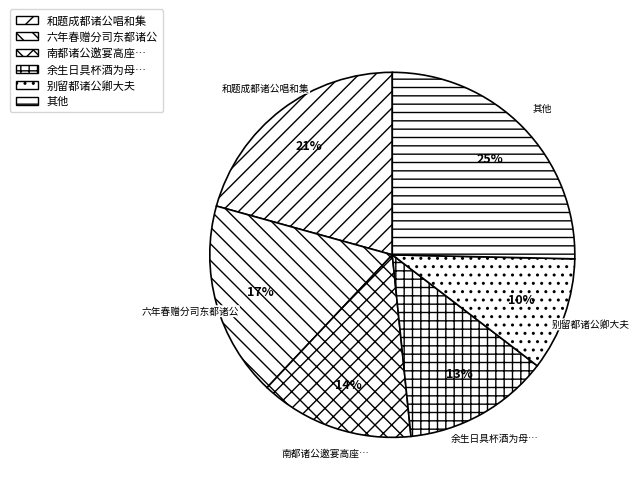

To the nearest percent, what portion does 和题成都诸公唱和集 represent?

21%